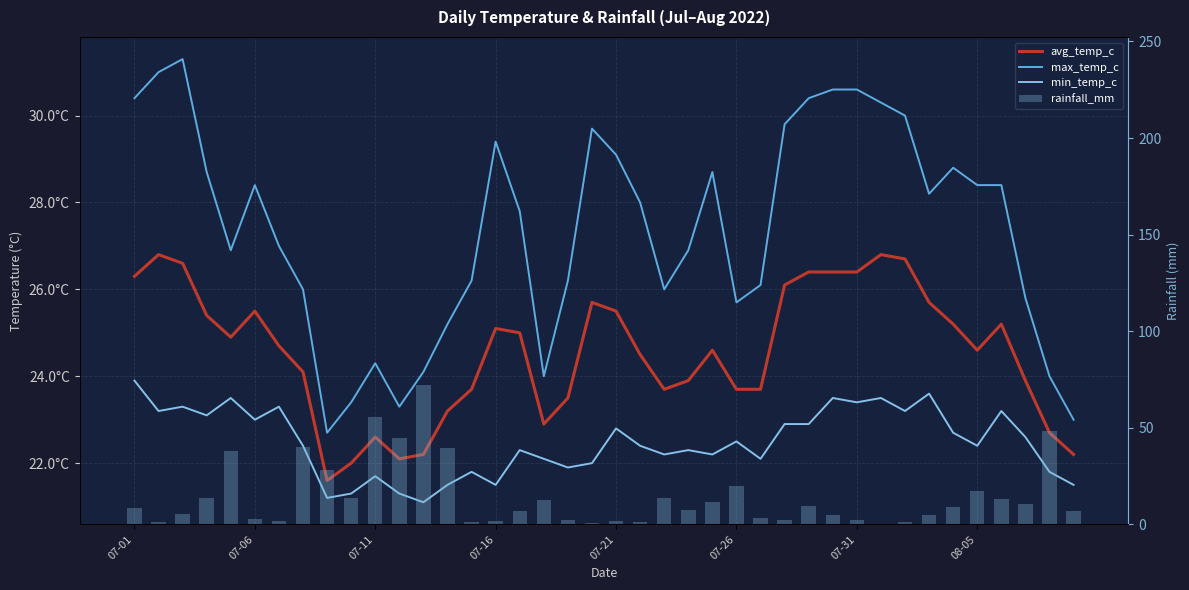

What is the total value across all series at 36?

89.8